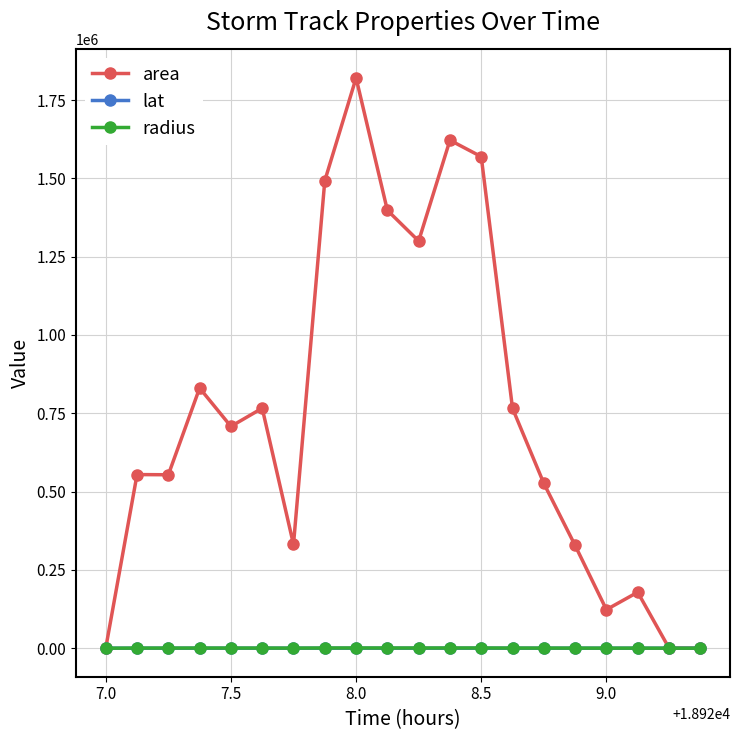

Which series has the largest total across all categories?

area